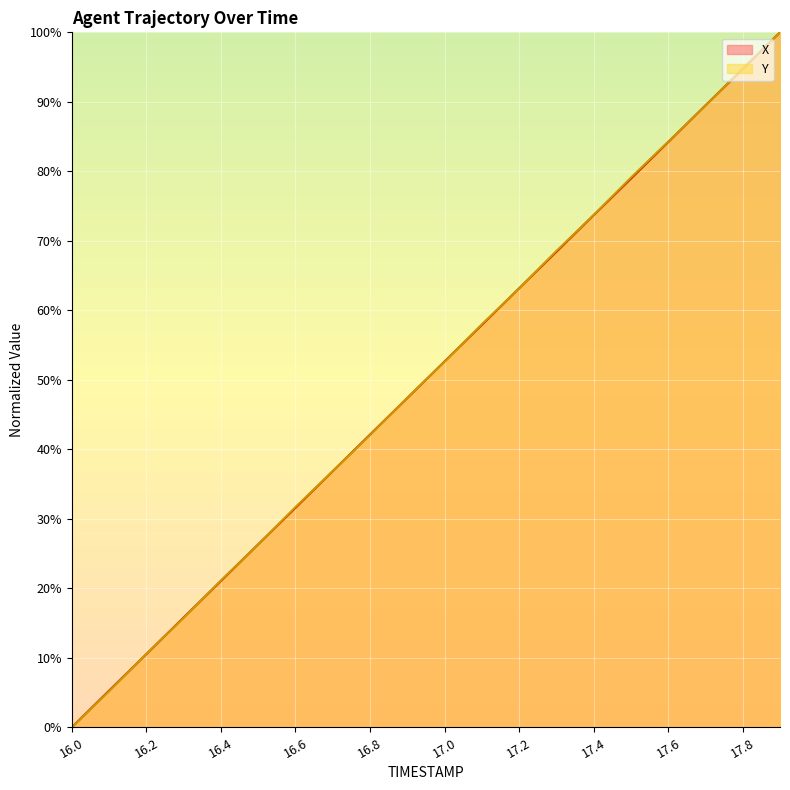

At which category is the sum across all series the highest?

17.9